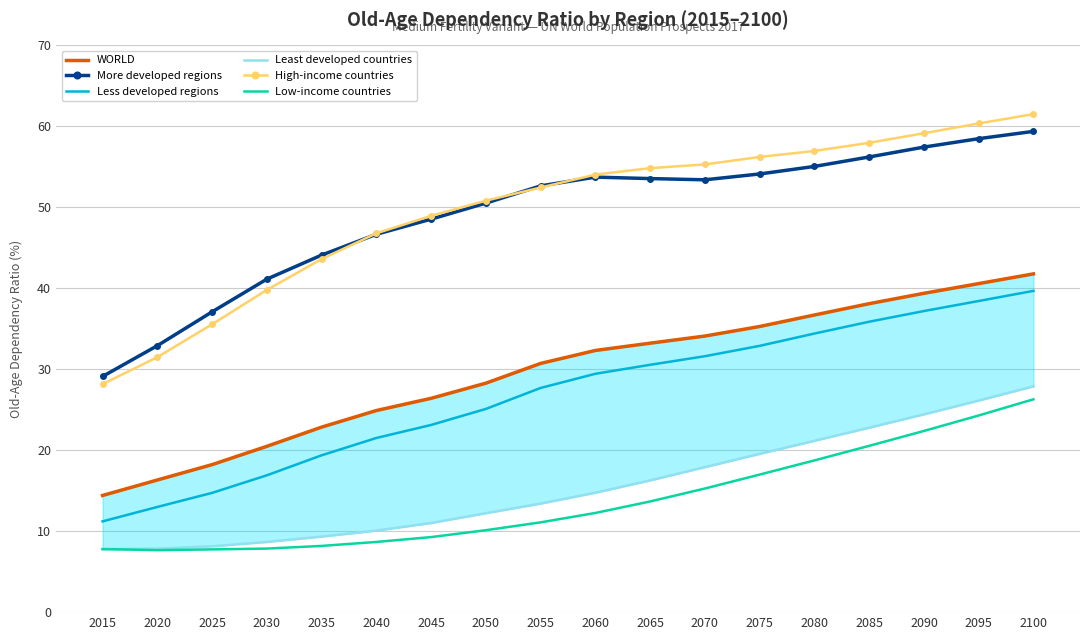

How many values in the Low-income countries series are below 12?

9